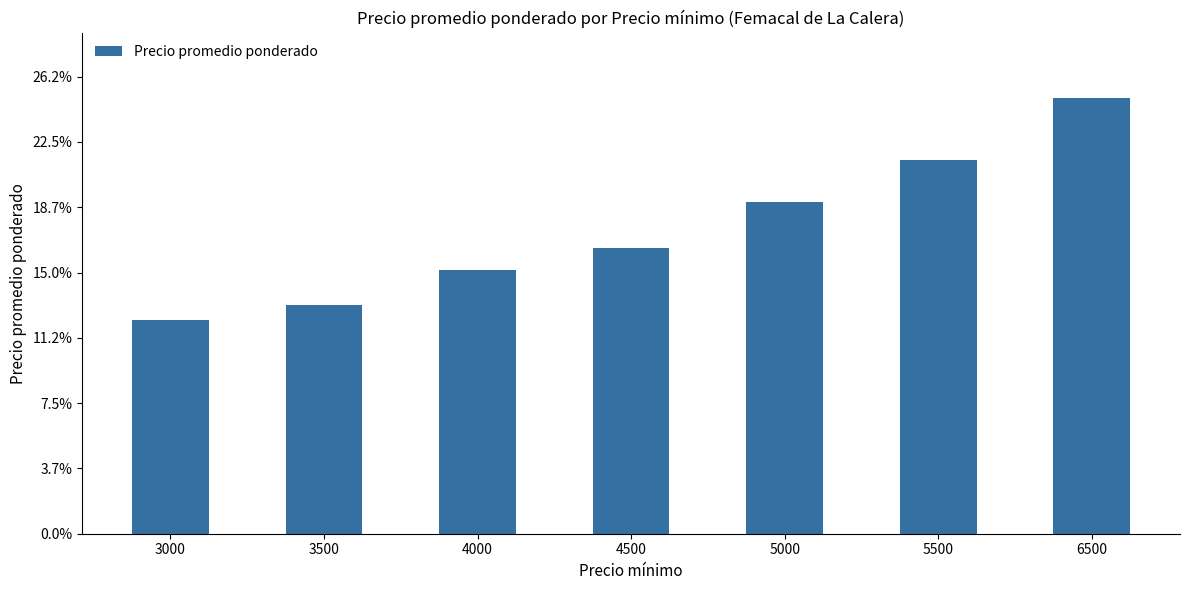

What is the ratio of the value at 3000 to the value at 4500?

0.7